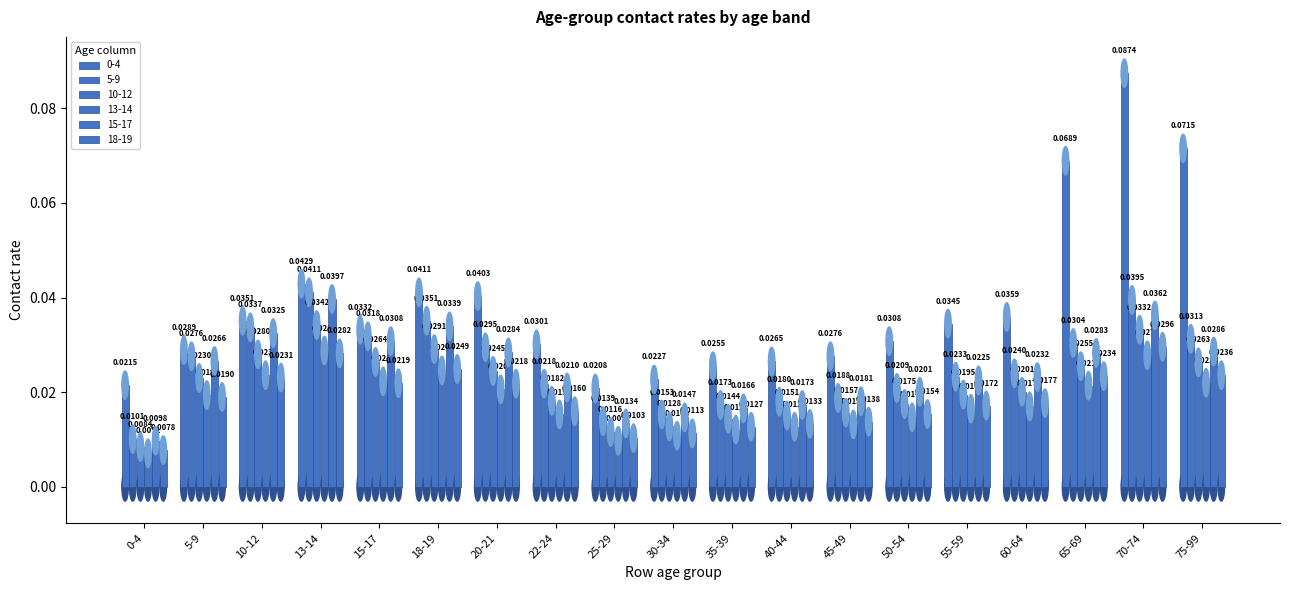

Which series has the largest total across all categories?

0-4